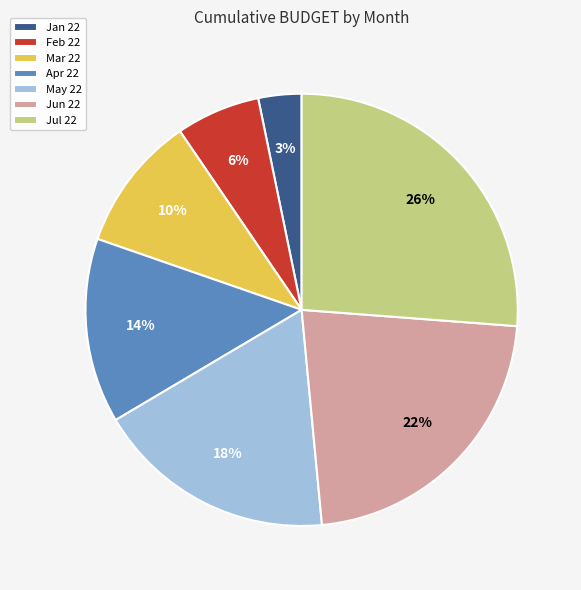

True or false: Mar 22 accounts for 2% of the total.

False